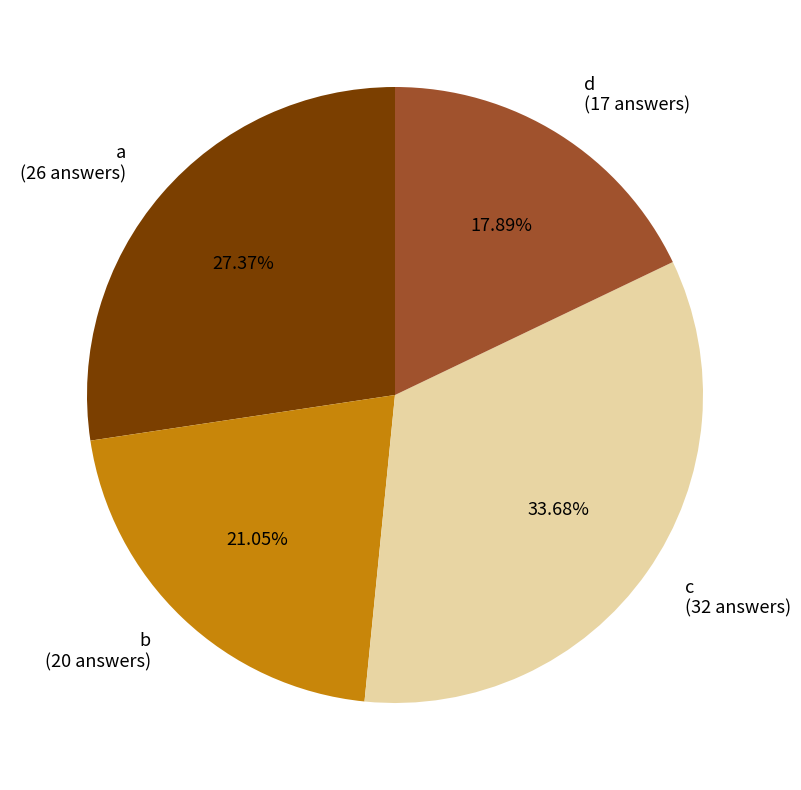

Which has a higher value, c or b?

c